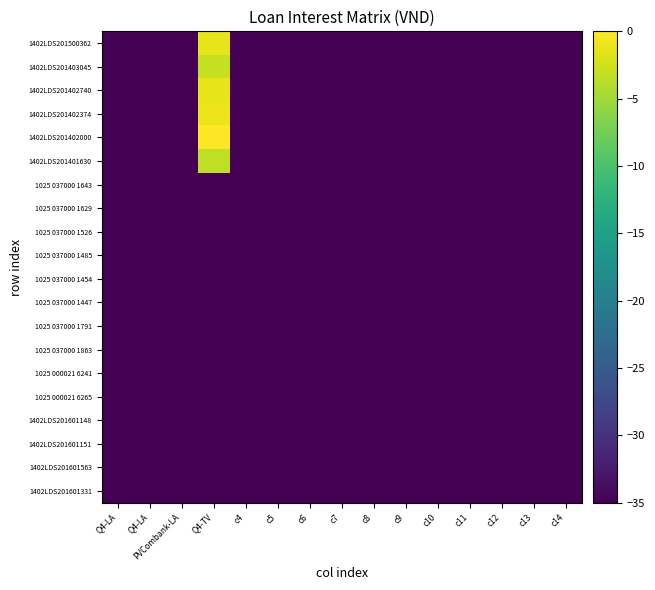

How many series are shown in this chart?

20